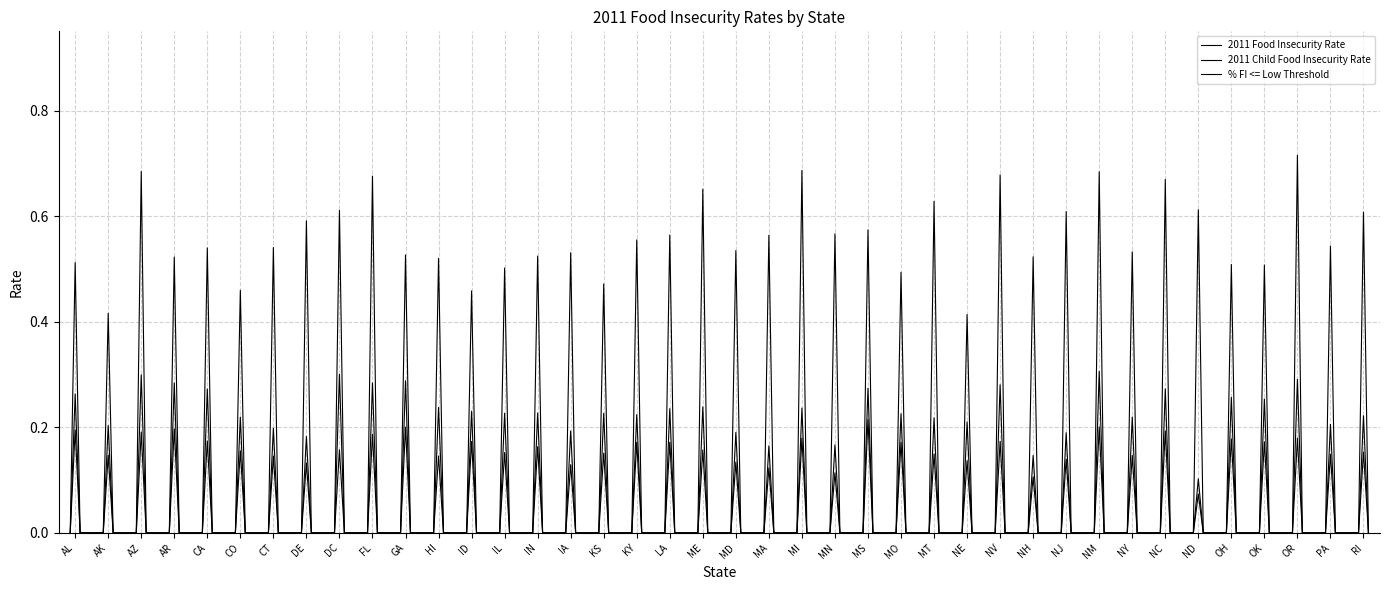

Reading left to right, transcribe all the data shown in this chart.

2011 Food Insecurity Rate: AL=0.2	AK=0.1	AZ=0.2	AR=0.2	CA=0.2	CO=0.2	CT=0.1	DE=0.1	DC=0.2	FL=0.2	GA=0.2	HI=0.1	ID=0.2	IL=0.2	IN=0.2	IA=0.1	KS=0.2	KY=0.2	LA=0.2	ME=0.2	MD=0.1	MA=0.1	MI=0.2	MN=0.1	MS=0.2	MO=0.2	MT=0.1	NE=0.1	NV=0.2	NH=0.1	NJ=0.1	NM=0.2	NY=0.1	NC=0.2	ND=0.1	OH=0.2	OK=0.2	OR=0.2	PA=0.1	RI=0.2
2011 Child Food Insecurity Rate: AL=0.3	AK=0.2	AZ=0.3	AR=0.3	CA=0.3	CO=0.2	CT=0.2	DE=0.2	DC=0.3	FL=0.3	GA=0.3	HI=0.2	ID=0.2	IL=0.2	IN=0.2	IA=0.2	KS=0.2	KY=0.2	LA=0.2	ME=0.2	MD=0.2	MA=0.2	MI=0.2	MN=0.2	MS=0.3	MO=0.2	MT=0.2	NE=0.2	NV=0.3	NH=0.1	NJ=0.2	NM=0.3	NY=0.2	NC=0.3	ND=0.1	OH=0.3	OK=0.3	OR=0.3	PA=0.2	RI=0.2
% FI <= Low Threshold: AL=0.5	AK=0.4	AZ=0.7	AR=0.5	CA=0.5	CO=0.5	CT=0.5	DE=0.6	DC=0.6	FL=0.7	GA=0.5	HI=0.5	ID=0.5	IL=0.5	IN=0.5	IA=0.5	KS=0.5	KY=0.6	LA=0.6	ME=0.7	MD=0.5	MA=0.6	MI=0.7	MN=0.6	MS=0.6	MO=0.5	MT=0.6	NE=0.4	NV=0.7	NH=0.5	NJ=0.6	NM=0.7	NY=0.5	NC=0.7	ND=0.6	OH=0.5	OK=0.5	OR=0.7	PA=0.5	RI=0.6